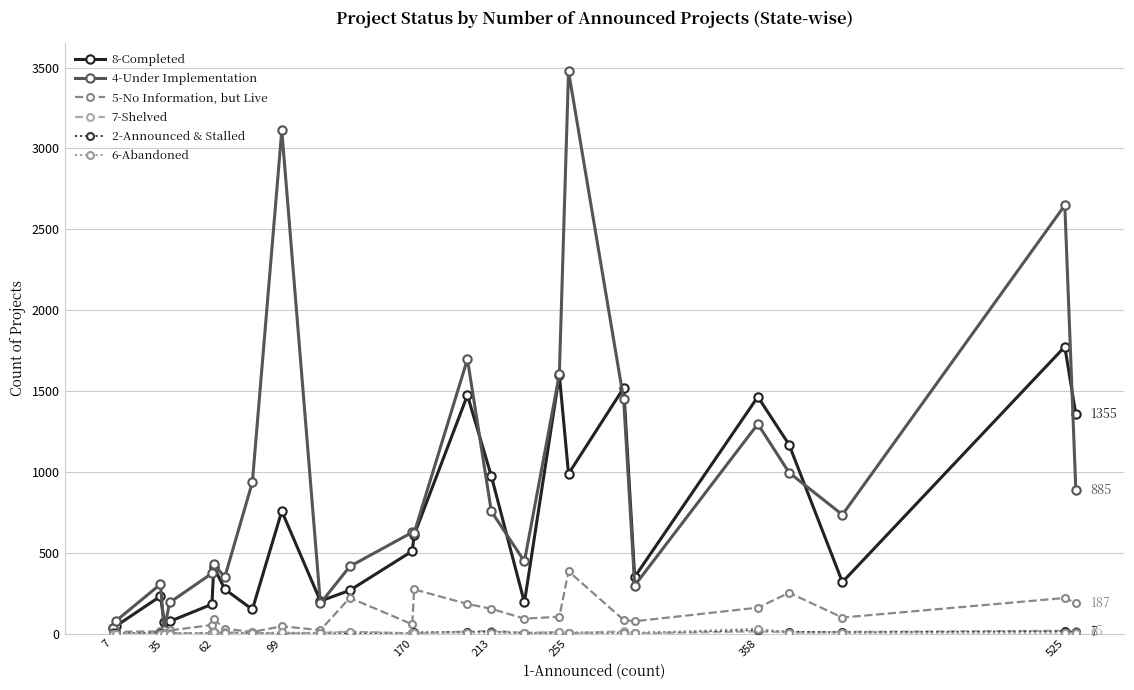

Which series has the largest total across all categories?

4-Under Implementation